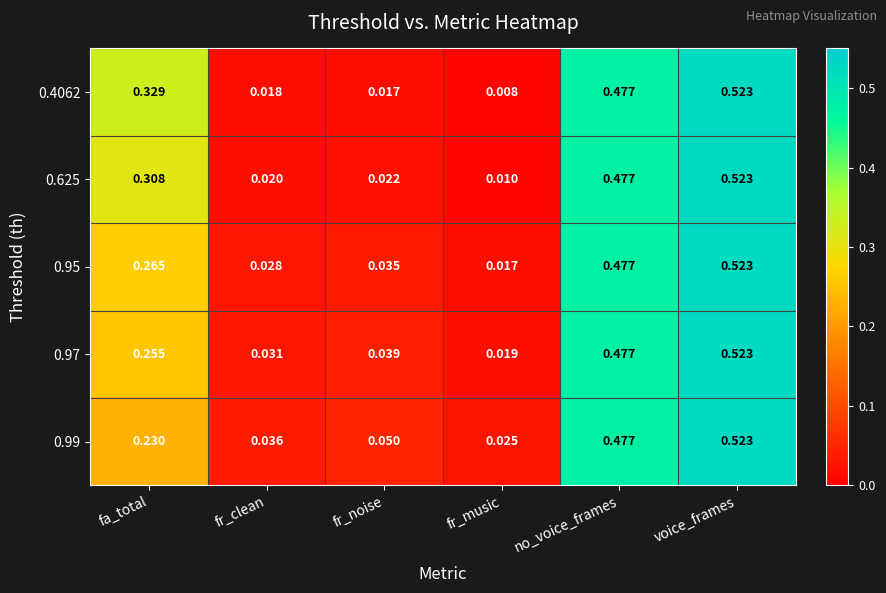

Where is 0.97 nearest to the value 0?

fr_music